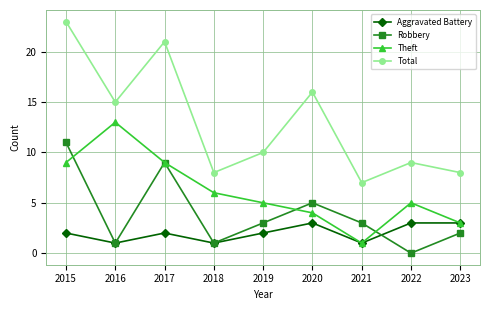

Where is the first local maximum for Total?

2017